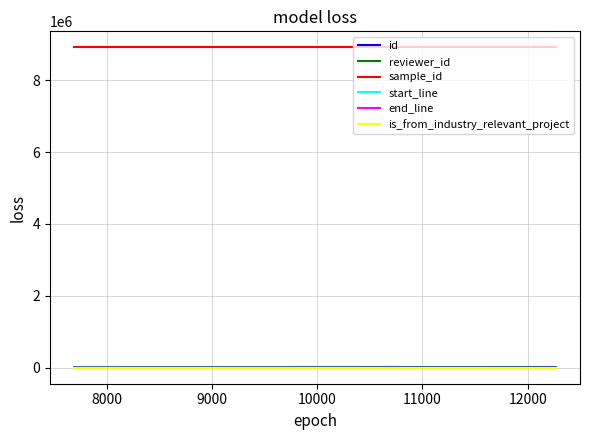

How many lines are shown in the chart?

6